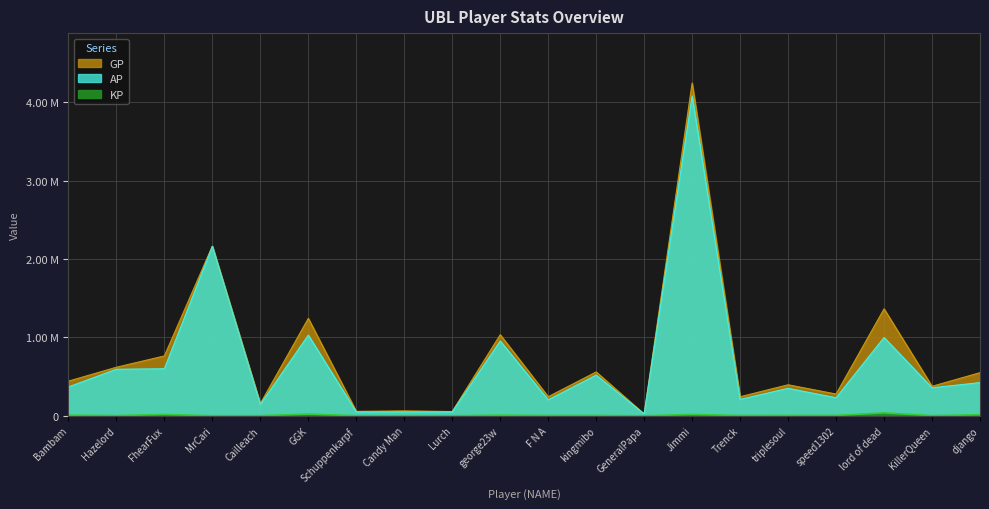

At how many categories does at least one series exceed 28028?

19